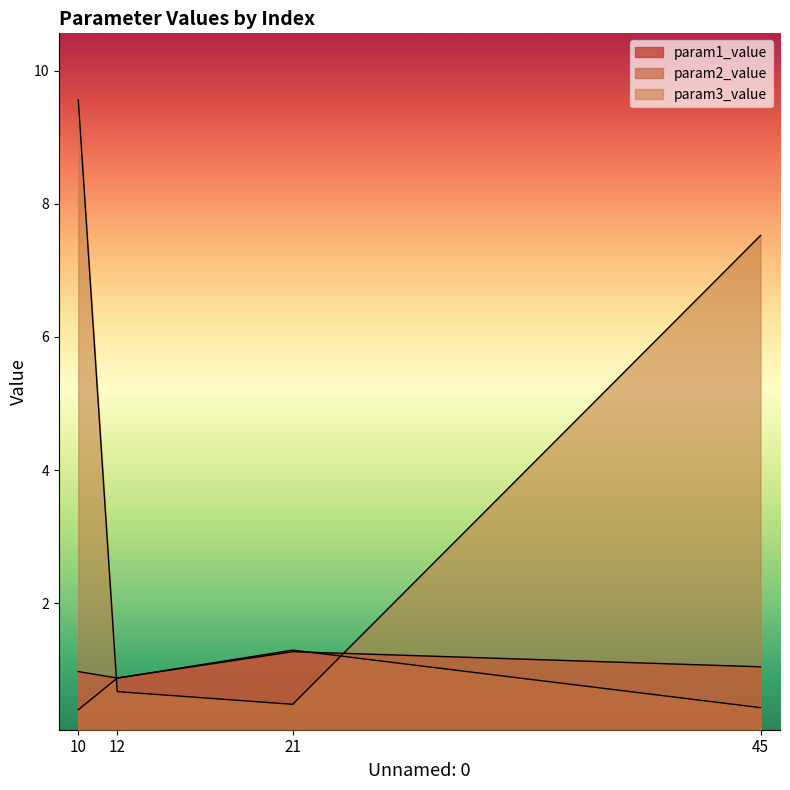

Reading left to right, transcribe all the data shown in this chart.

param1_value: 1.0	0.9	1.3	1.0
param2_value: 0.4	0.9	1.3	0.4
param3_value: 9.6	0.7	0.5	7.5